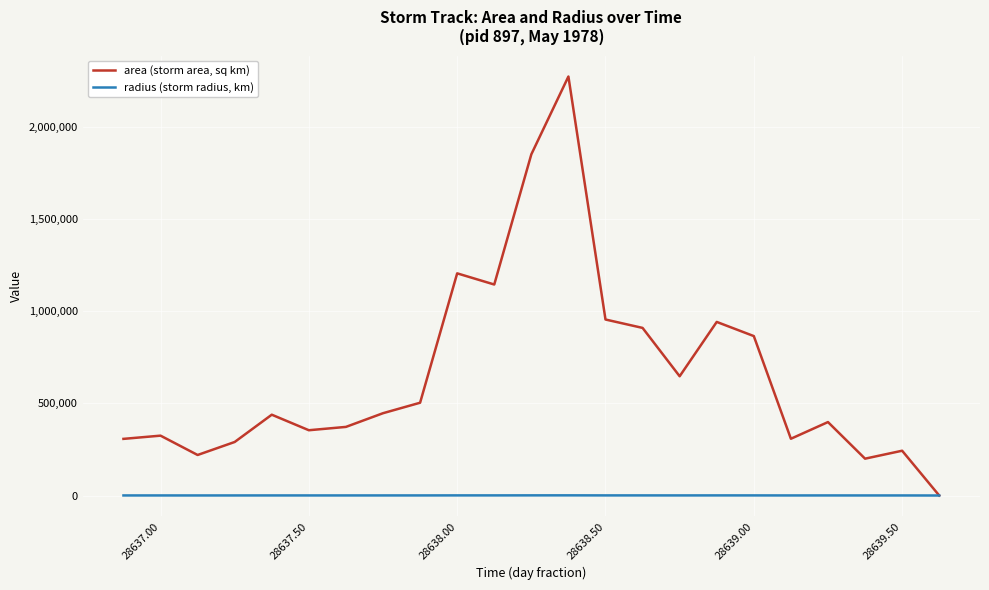

Which series has the largest total across all categories?

area (storm area, sq km)